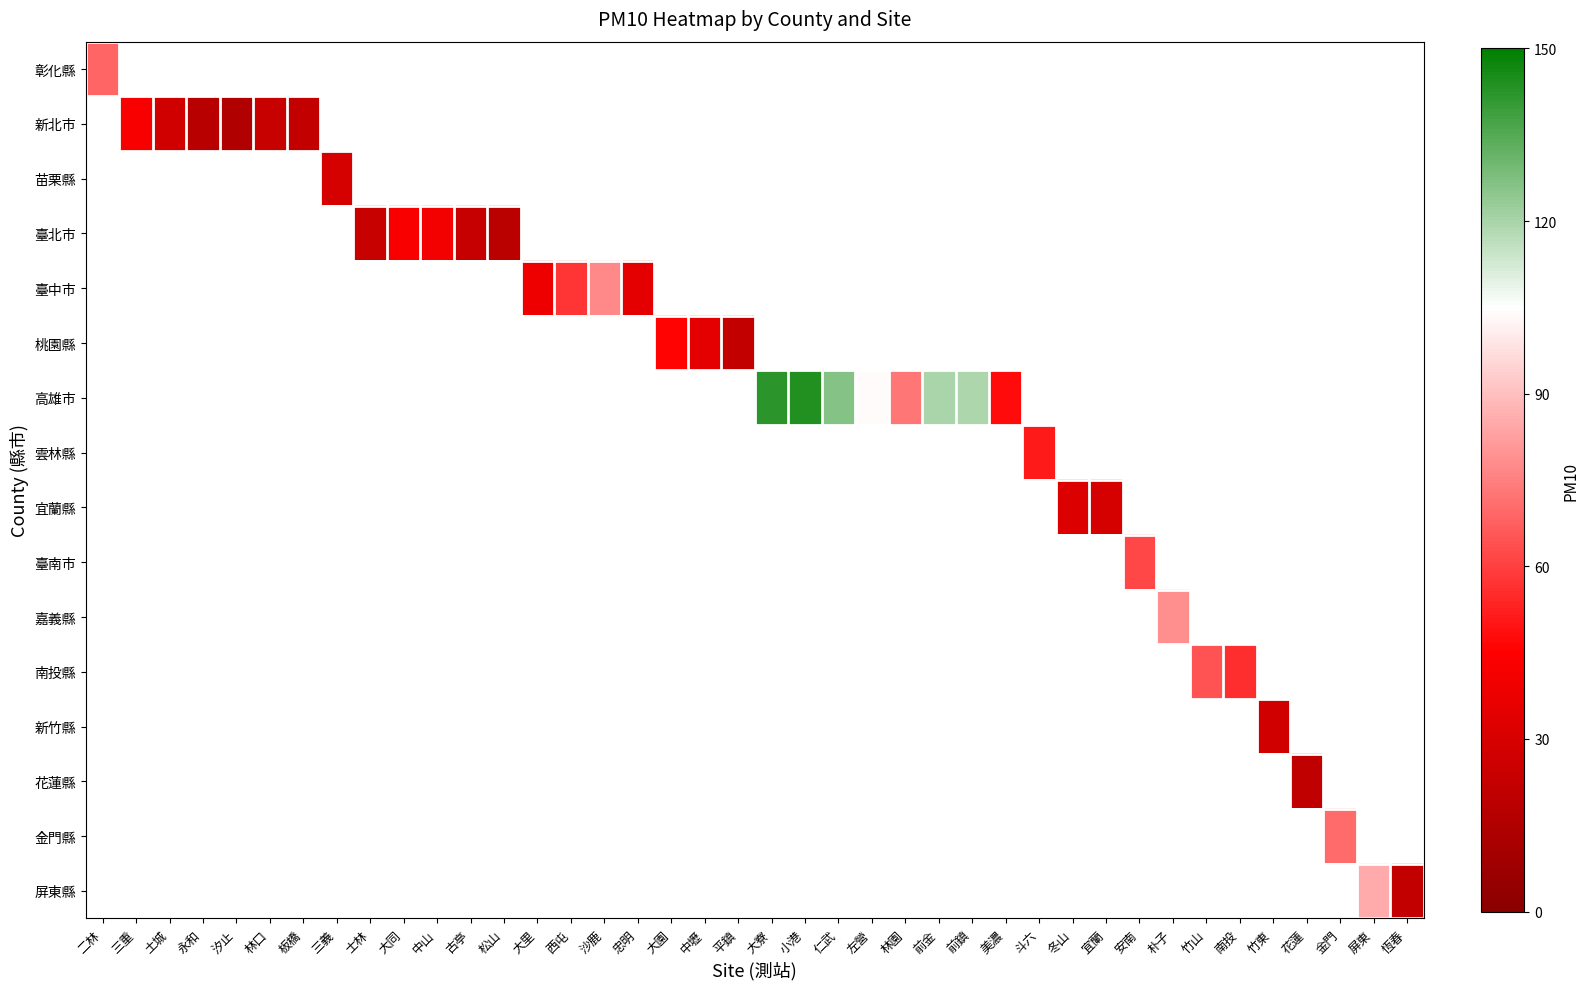

How many categories are shown in the chart?

40